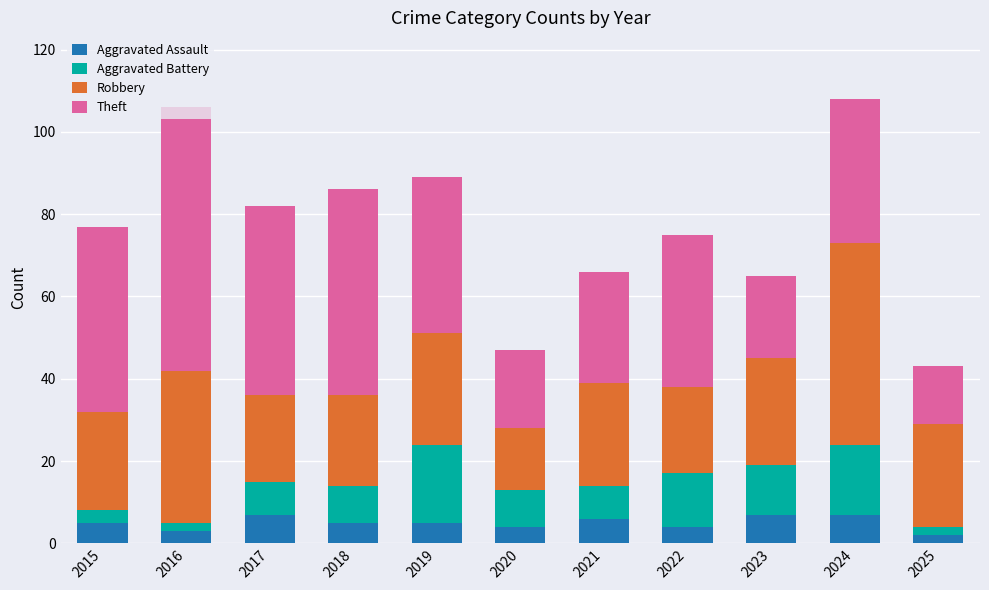

True or false: Aggravated Assault has a value of 4 at 2020.

True